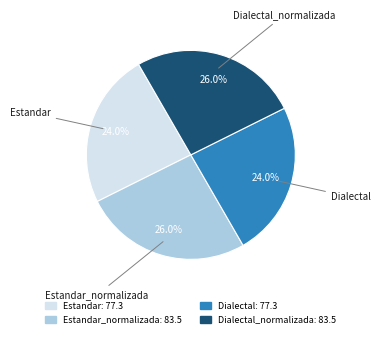

Approximately how many times larger is the value at Dialectal compared to Estandar_normalizada?

0.9